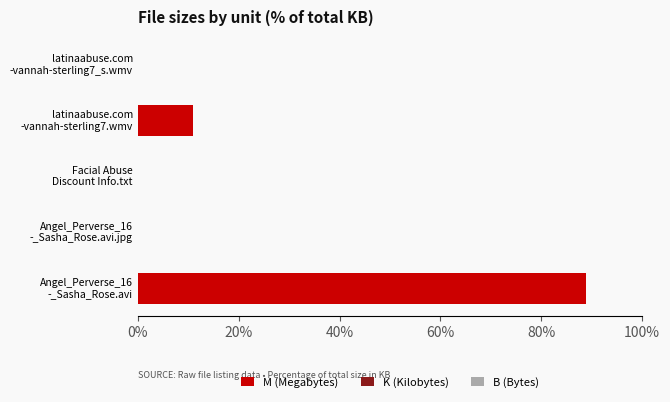

What is the maximum value for M (Megabytes)?

89.0